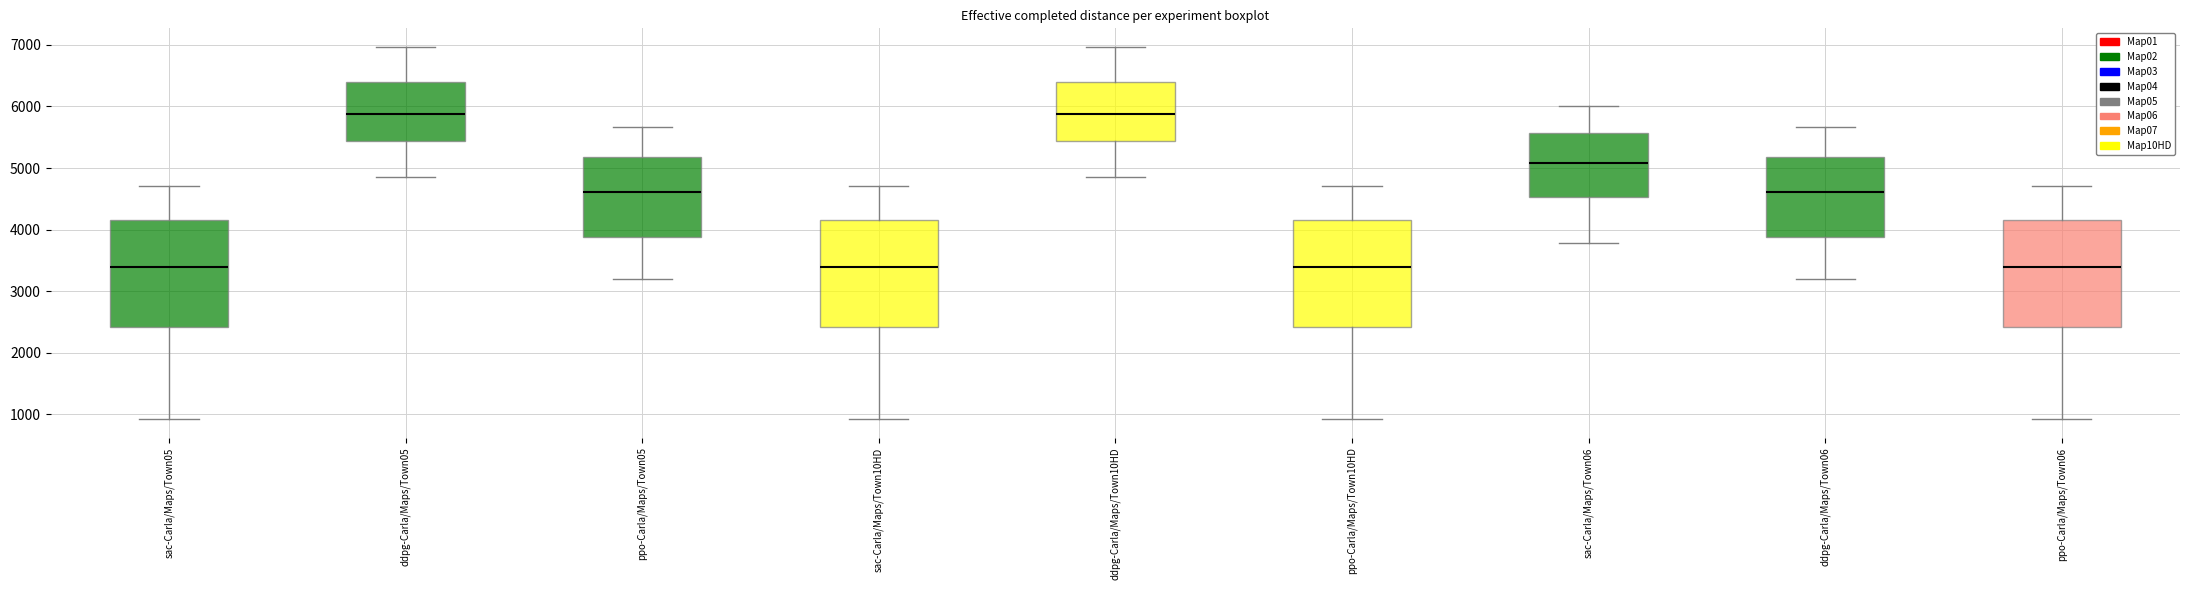

Reading left to right, read every box against the y-axis: the position of its median line, the range the box covers, and the ends of its whiskers. The values are not printed on the chart, so give them approximately, as read against the axis.

sac-Carla/Maps/Town05: median 3400, box 2400 to 4200, whiskers 900 to 4700
ddpg-Carla/Maps/Town05: median 5900, box 5400 to 6400, whiskers 4900 to 7000
ppo-Carla/Maps/Town05: median 4600, box 3900 to 5200, whiskers 3200 to 5700
sac-Carla/Maps/Town10HD: median 3400, box 2400 to 4200, whiskers 900 to 4700
ddpg-Carla/Maps/Town10HD: median 5900, box 5400 to 6400, whiskers 4900 to 7000
ppo-Carla/Maps/Town10HD: median 3400, box 2400 to 4200, whiskers 900 to 4700
sac-Carla/Maps/Town06: median 5100, box 4500 to 5600, whiskers 3800 to 6000
ddpg-Carla/Maps/Town06: median 4600, box 3900 to 5200, whiskers 3200 to 5700
ppo-Carla/Maps/Town06: median 3400, box 2400 to 4200, whiskers 900 to 4700